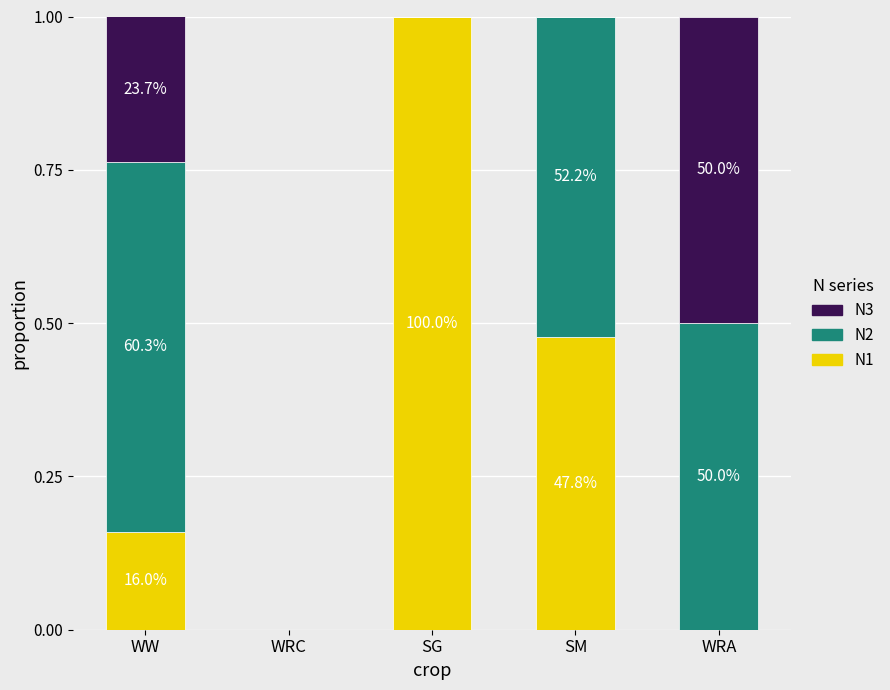

Is it true that N2 equals 0.0 at SG?

True